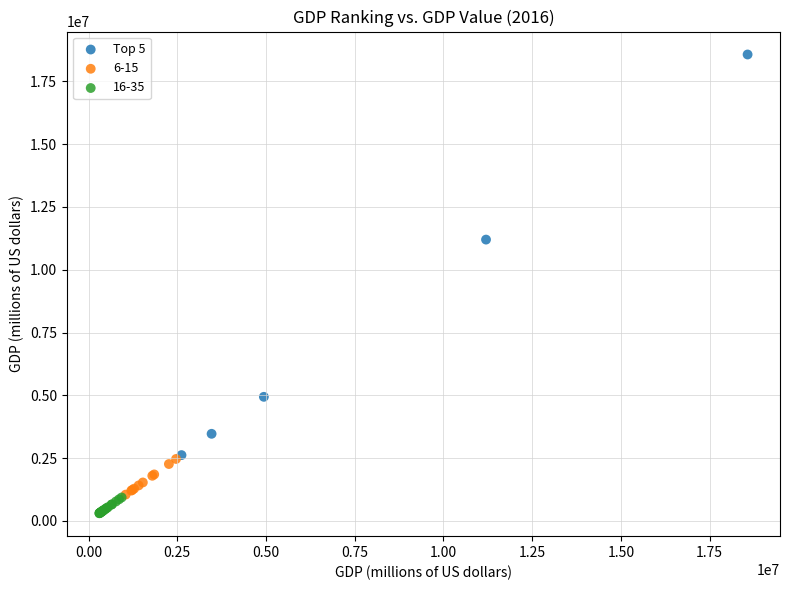

Which series has the largest Y range (max minus min)?

Top 5